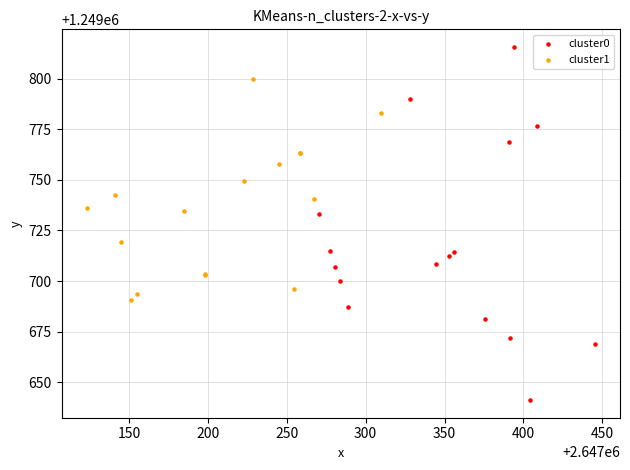

Which series reaches the maximum Y coordinate?

cluster0